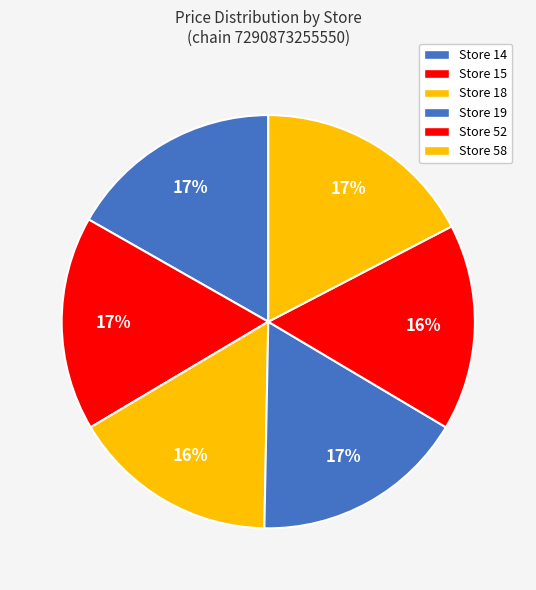

Combined, do Store 19 and Store 14 account for over 50%?

No